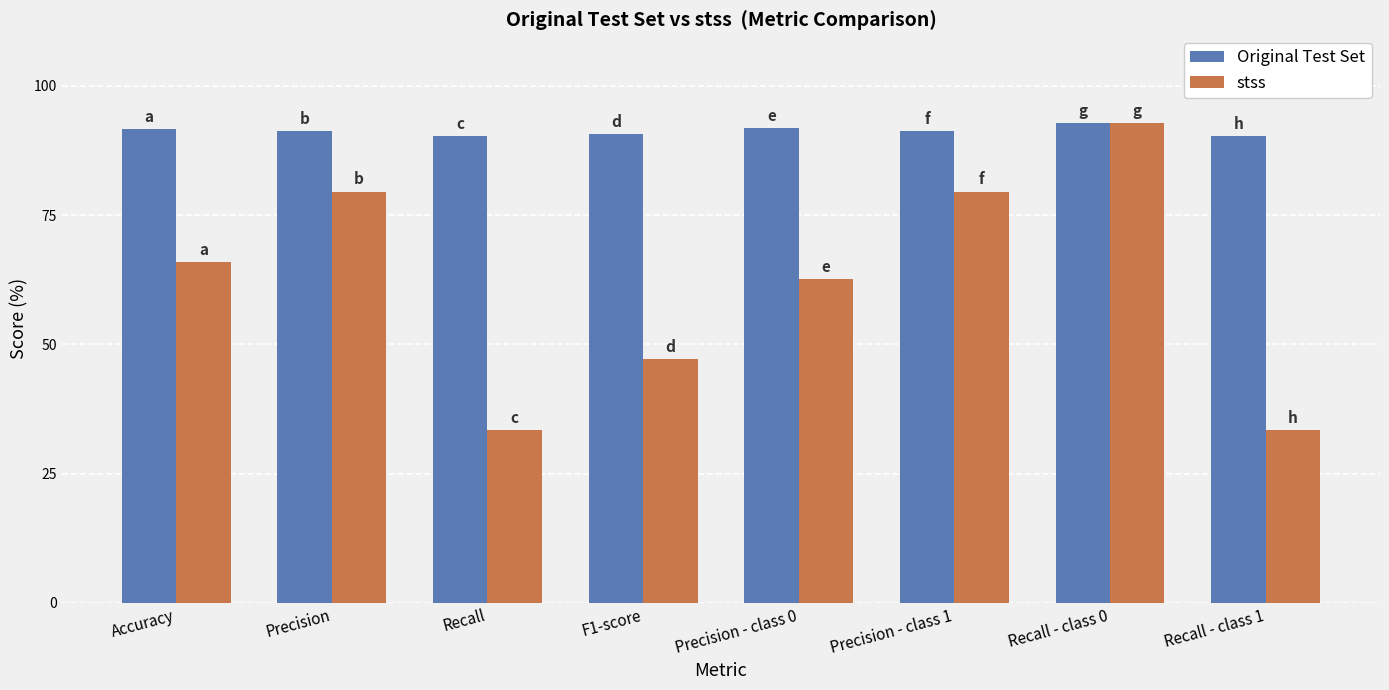

What is the average value of the Original Test Set series?

91.3